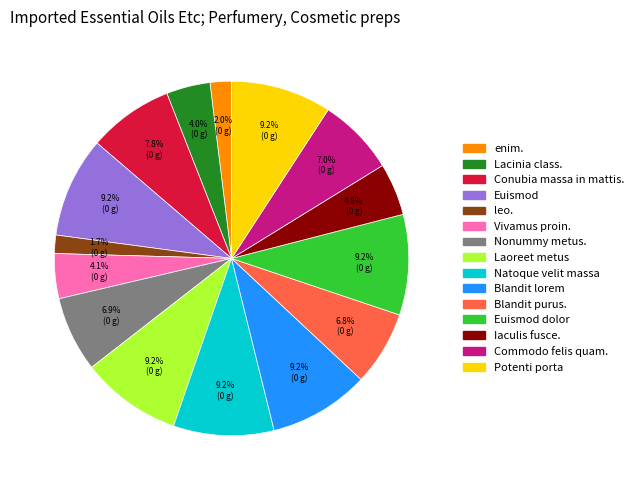

What percentage is the Euismod dolor slice, to the nearest percent?

9%